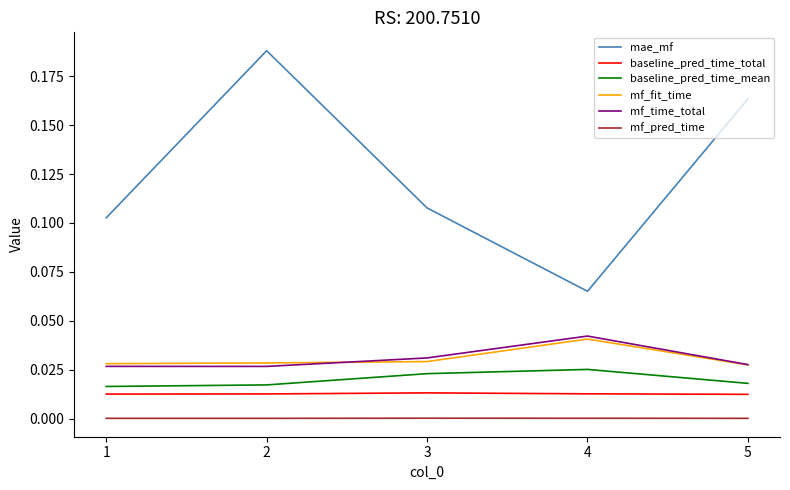

The value of baseline_pred_time_total at 2 is 0.0. True or false?

True